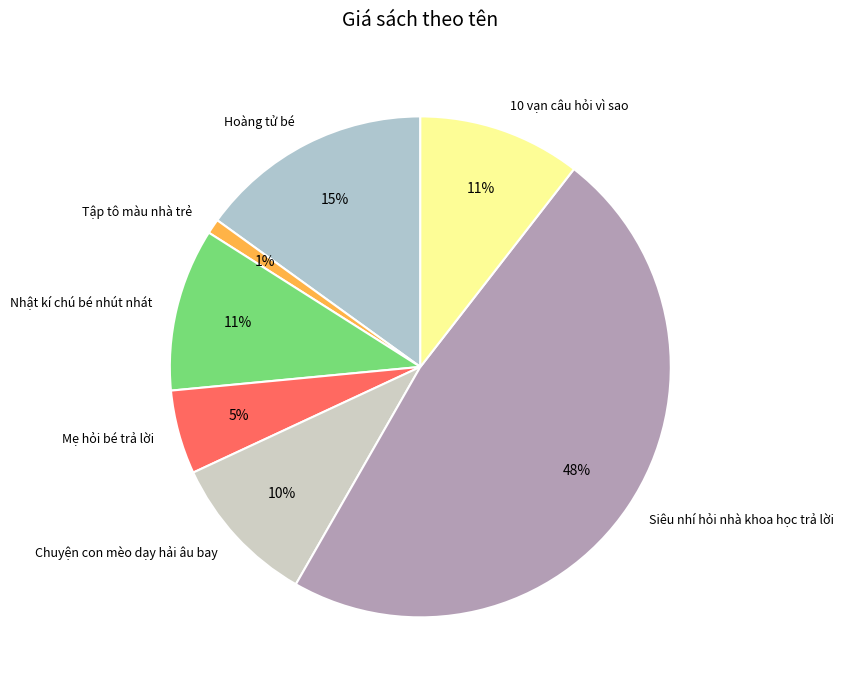

To the nearest percent, what portion does Mẹ hỏi bé trả lời represent?

5%